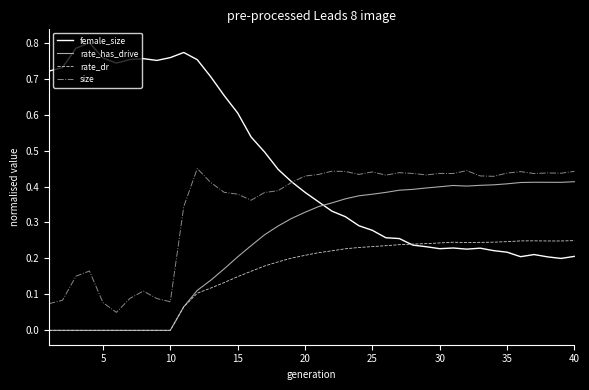

True or false: rate_has_drive and size intersect in this chart.

False